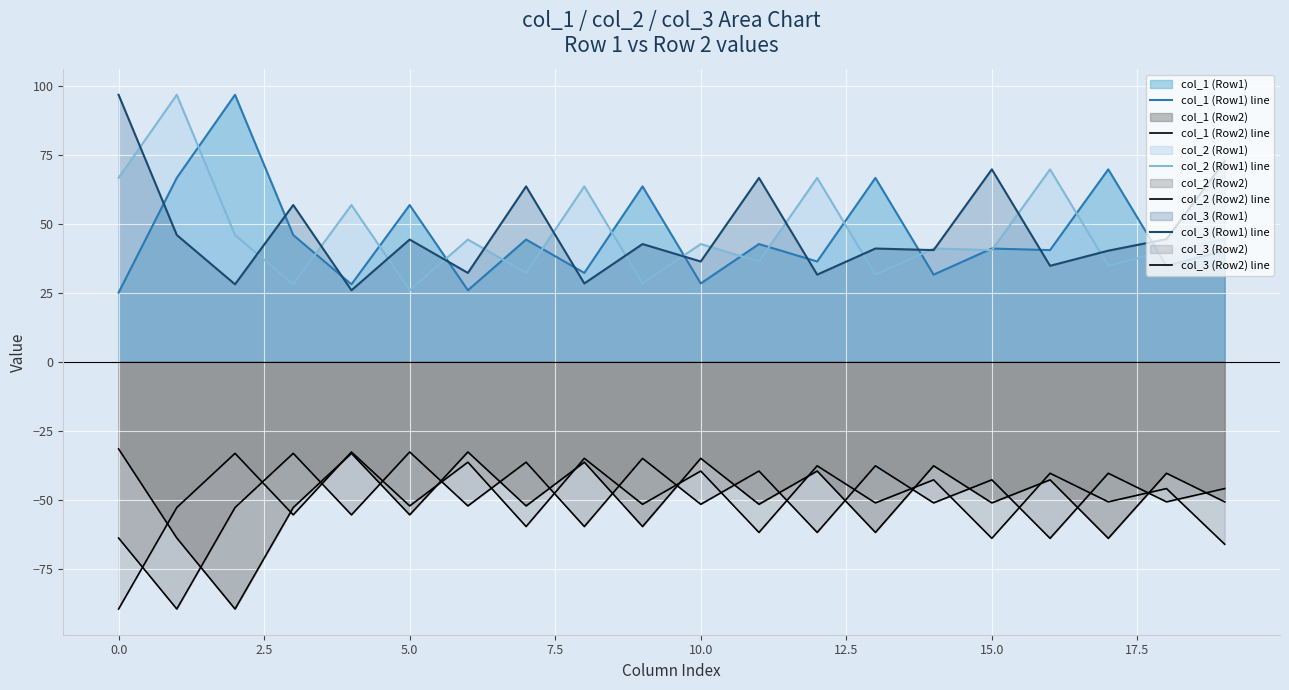

Is the value of col_2 (Row2) line at 12.5 greater than the value of col_3 (Row1) line at 15?

No